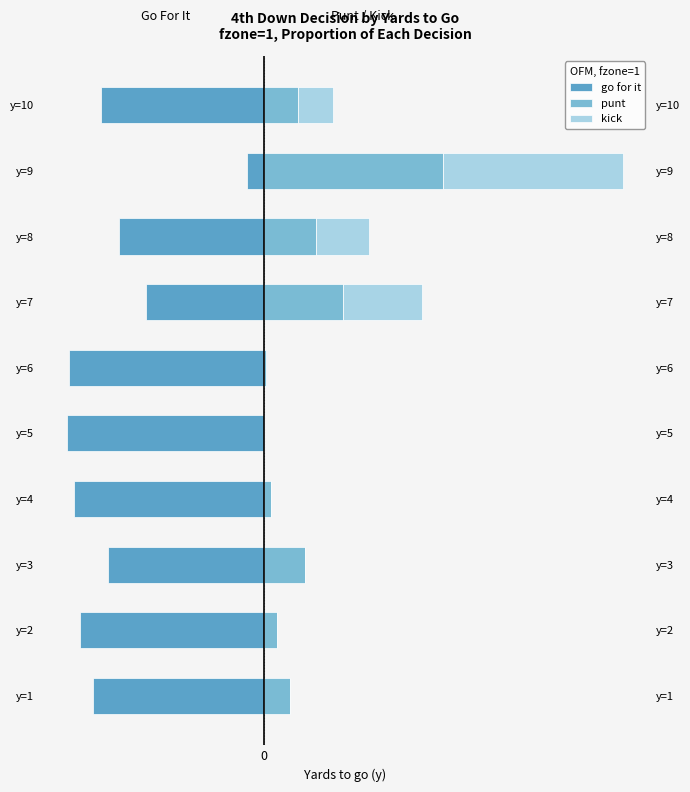

Rank the series at y=6 from lowest to highest value.

go for it, punt, kick